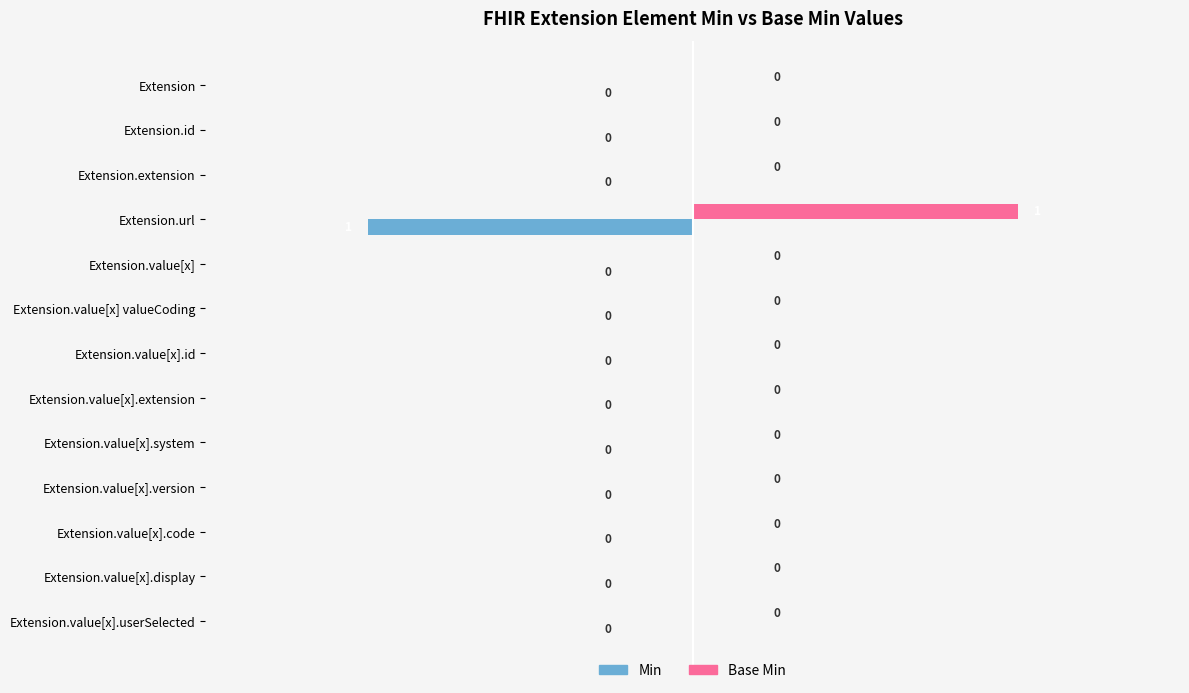

Which category has the highest value in the Base Min series?

Extension.url